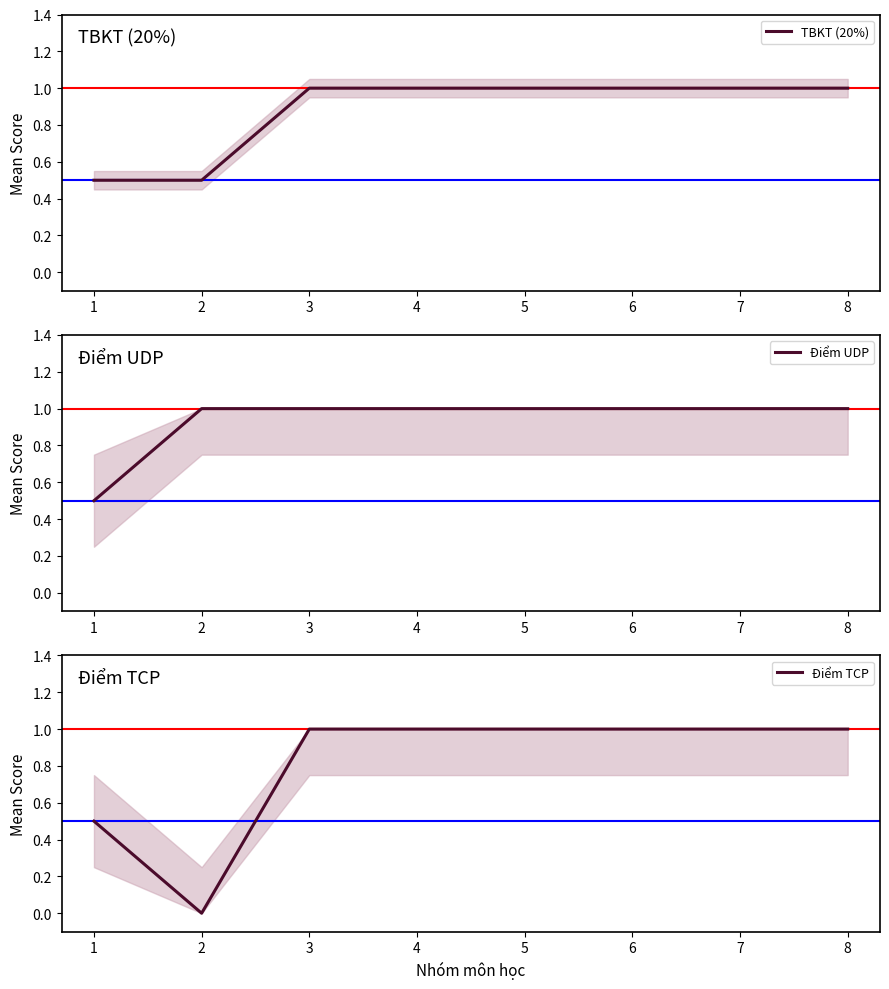

What are all the series names shown in the legend?

TBKT (20%), Điểm UDP, Điểm TCP